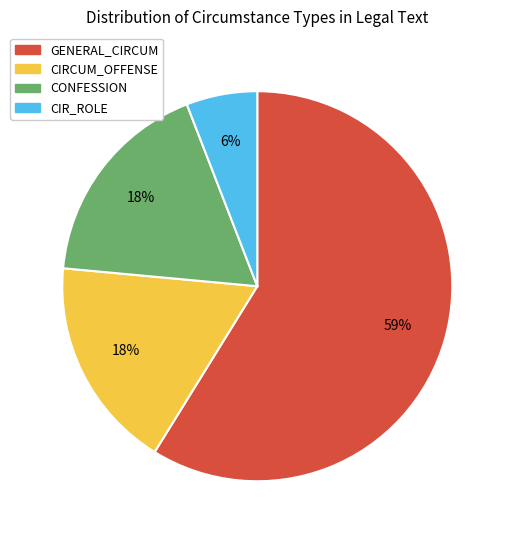

Is there any slice that represents more than half of the pie?

Yes